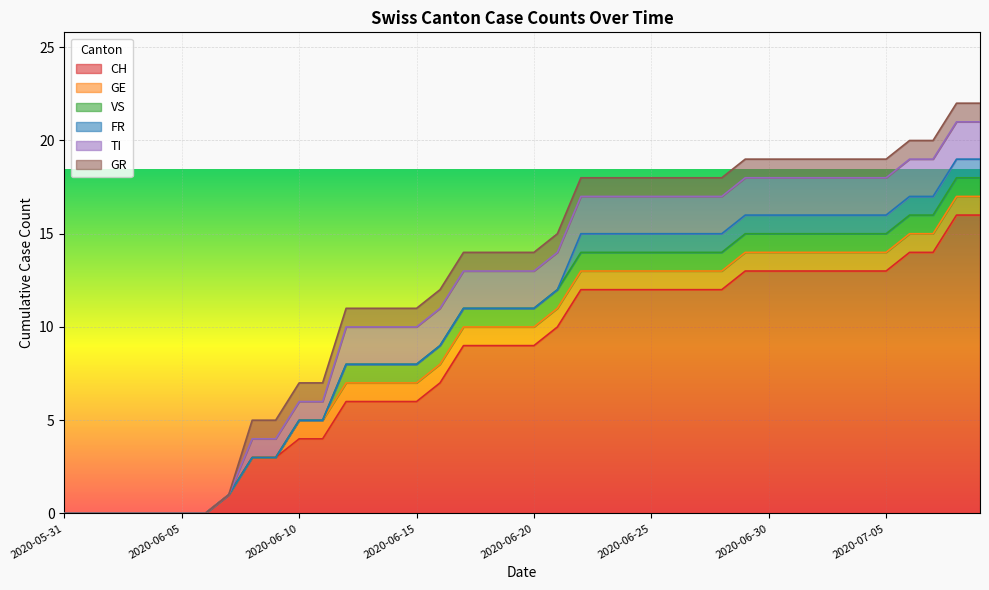

What is the label of the 30th point from the left?

2020-06-29